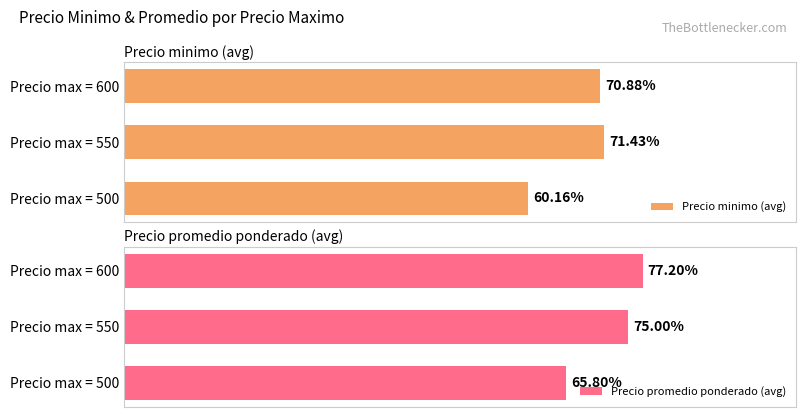

Does the chart contain stacked bars?

No